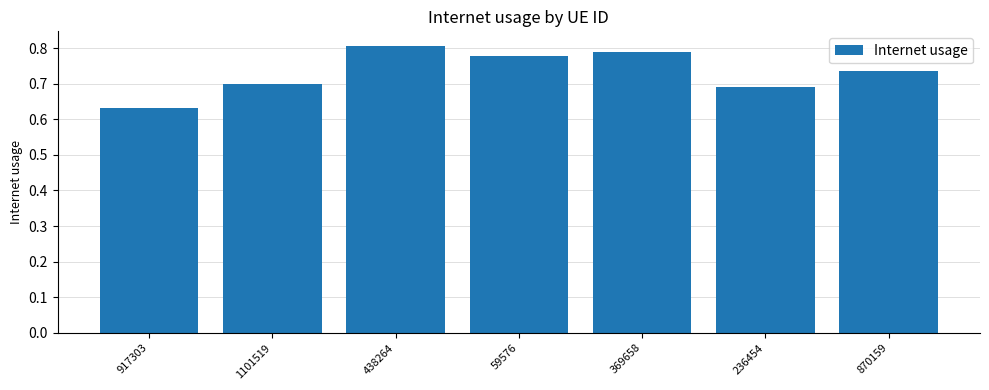

How many bars are there in total?

7